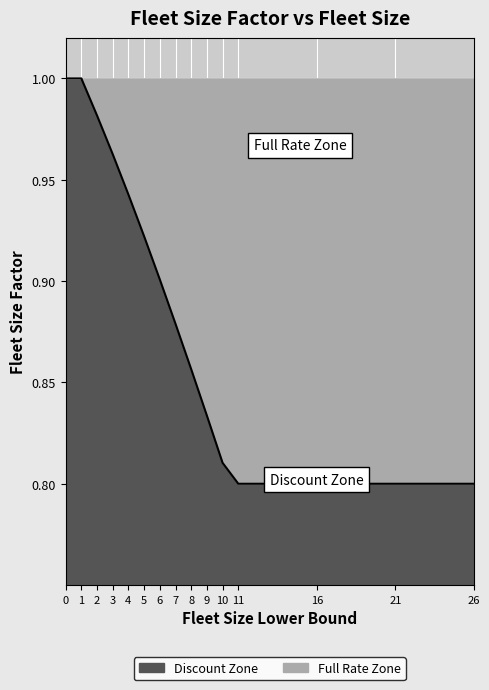

At which label is the value closest to 0?

11